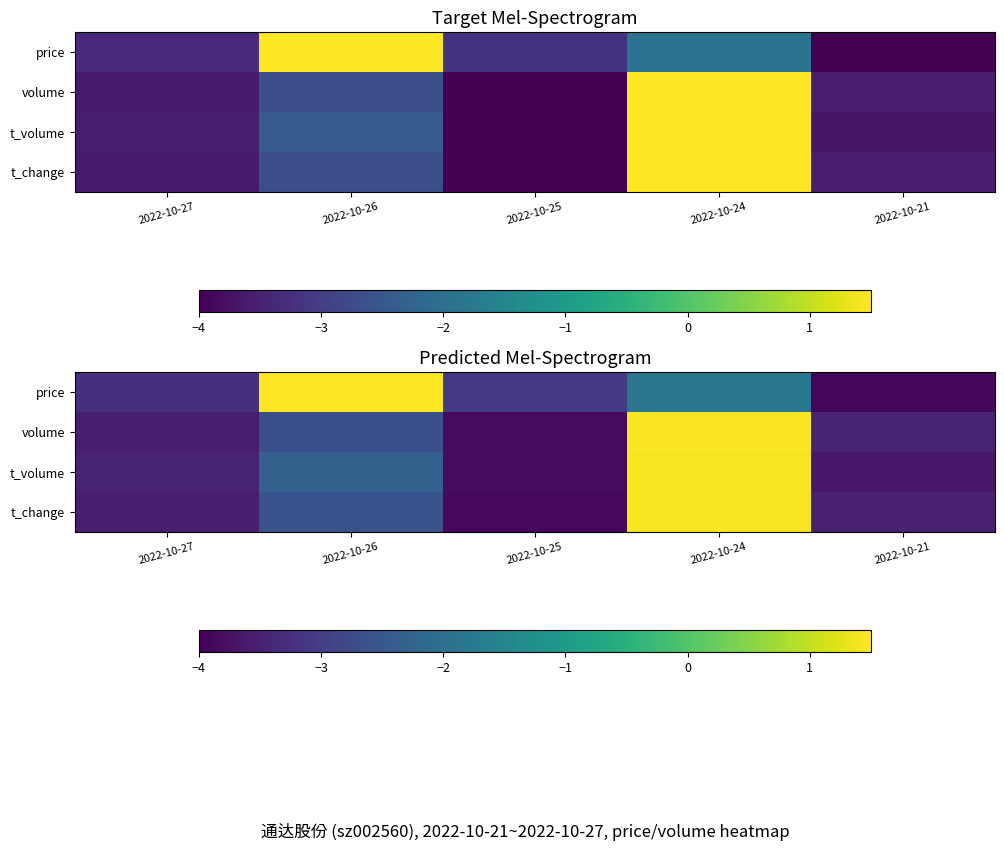

What is the average value of the volume series?

-2.4